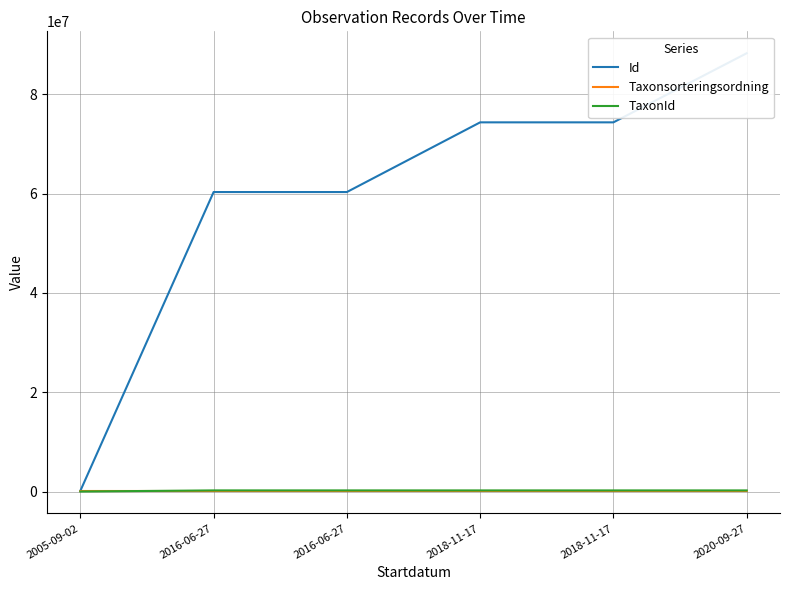

What is the smallest value displayed?

91